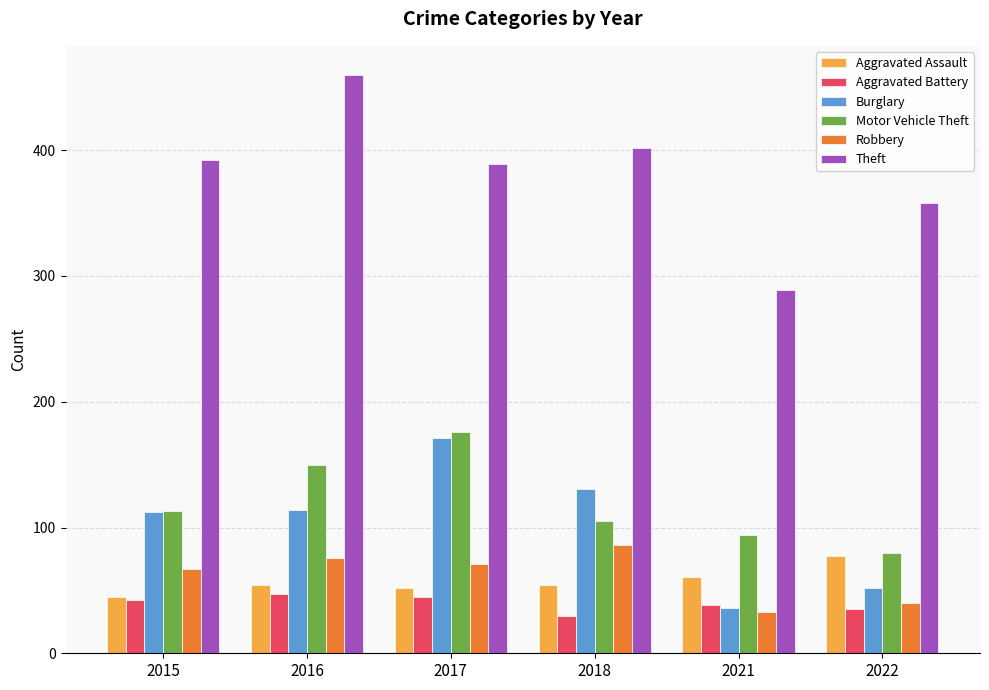

At how many categories does at least one series exceed 220?

6